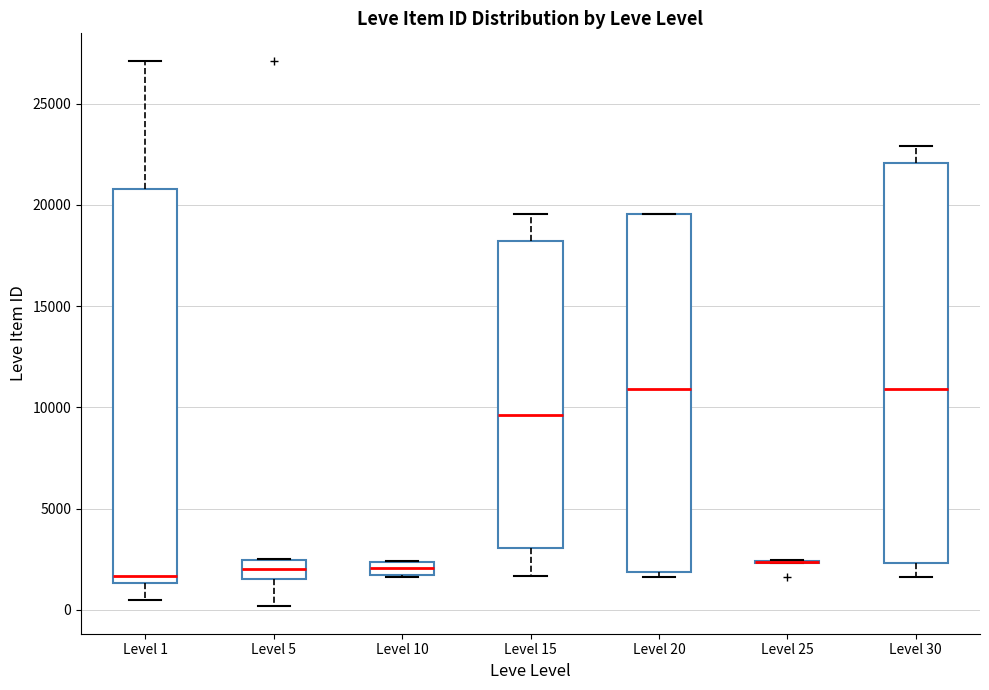

Where does the upper whisker of the box for Level 1 end on the y-axis? The values are not printed on the chart, so give them approximately, as read against the axis.

27000